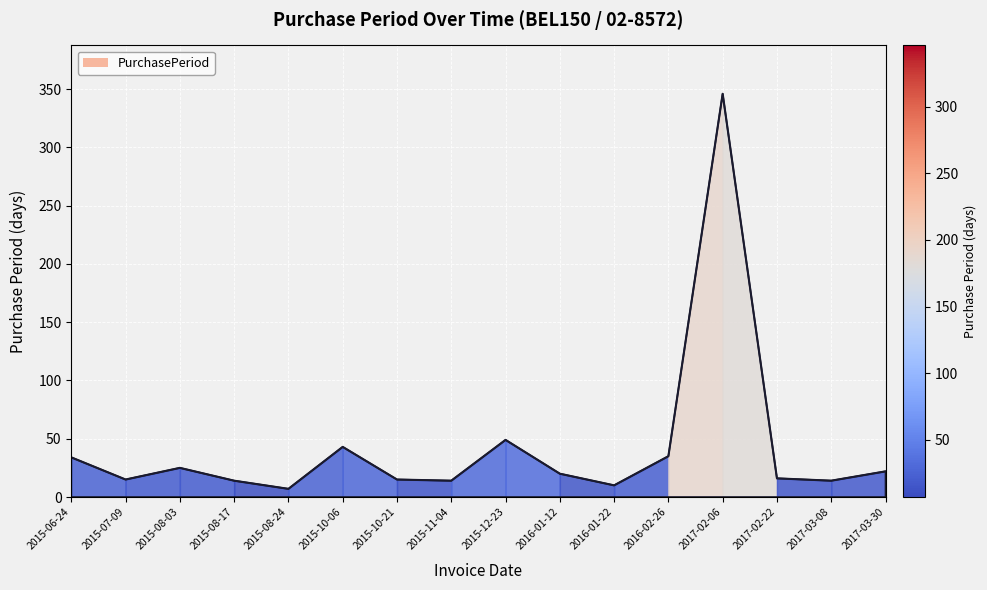

The value at 2016-02-26 is 35. True or false?

True